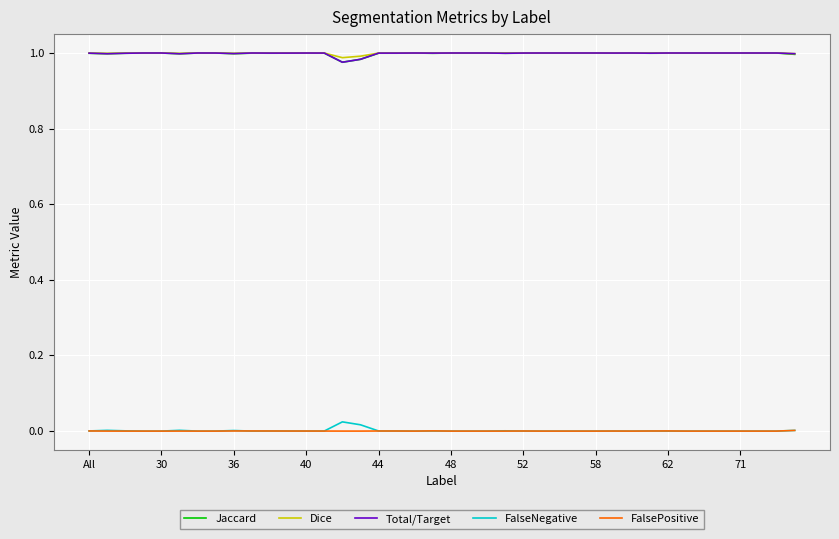

True or false: FalseNegative and Dice intersect in this chart.

False